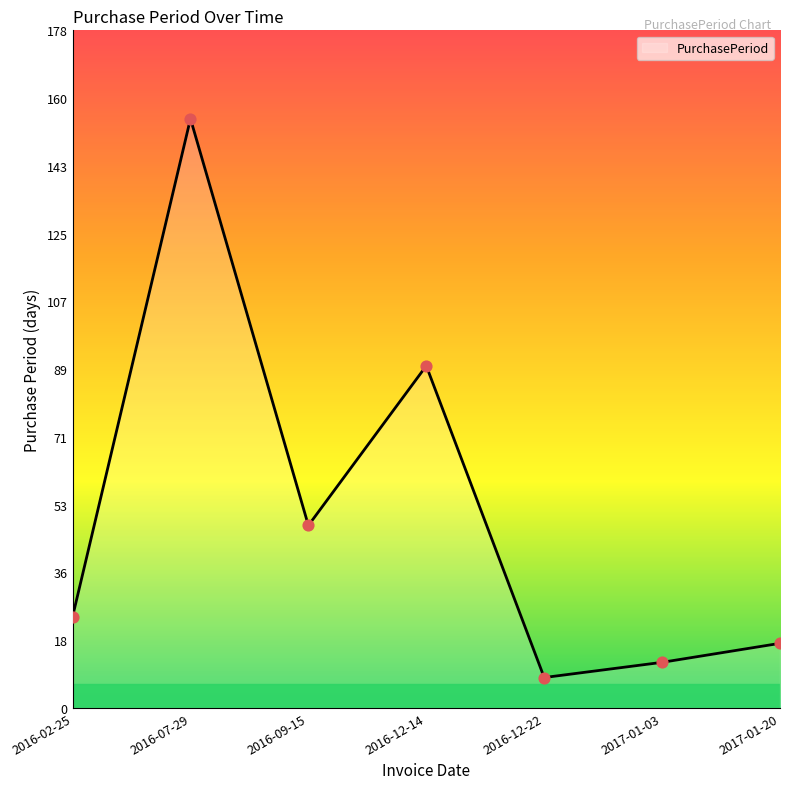

Which has a higher value, 2016-02-25 or 2017-01-03?

2016-02-25